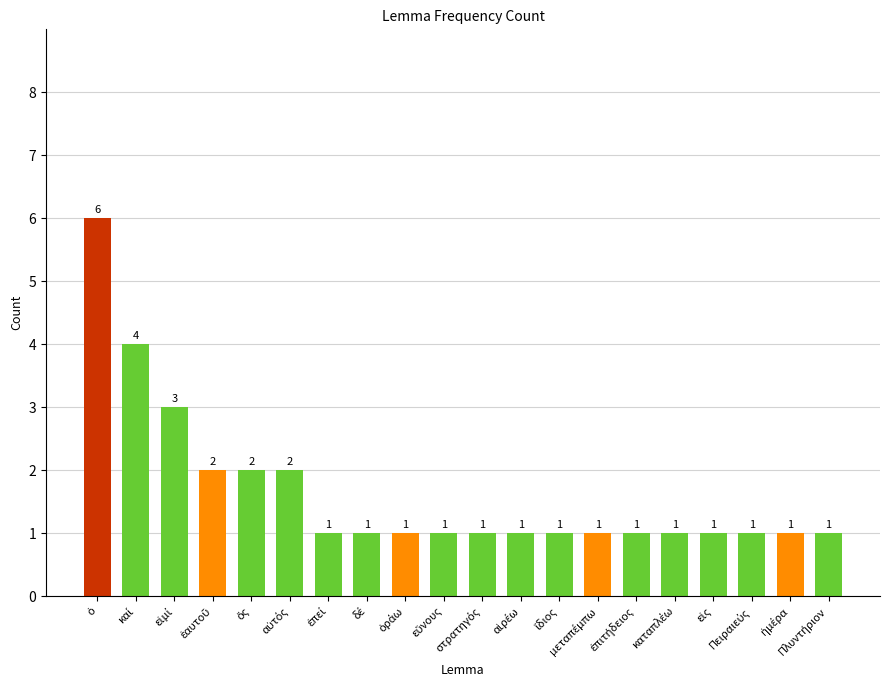

How many bars are there in total?

20